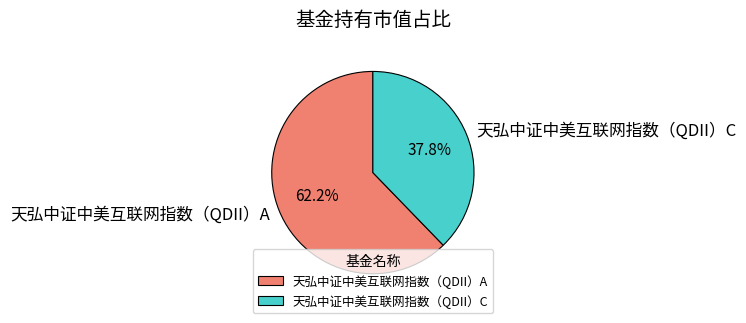

Combined, what portion of the pie is 天弘中证中美互联网指数（QDII）A and 天弘中证中美互联网指数（QDII）C?

100.0%